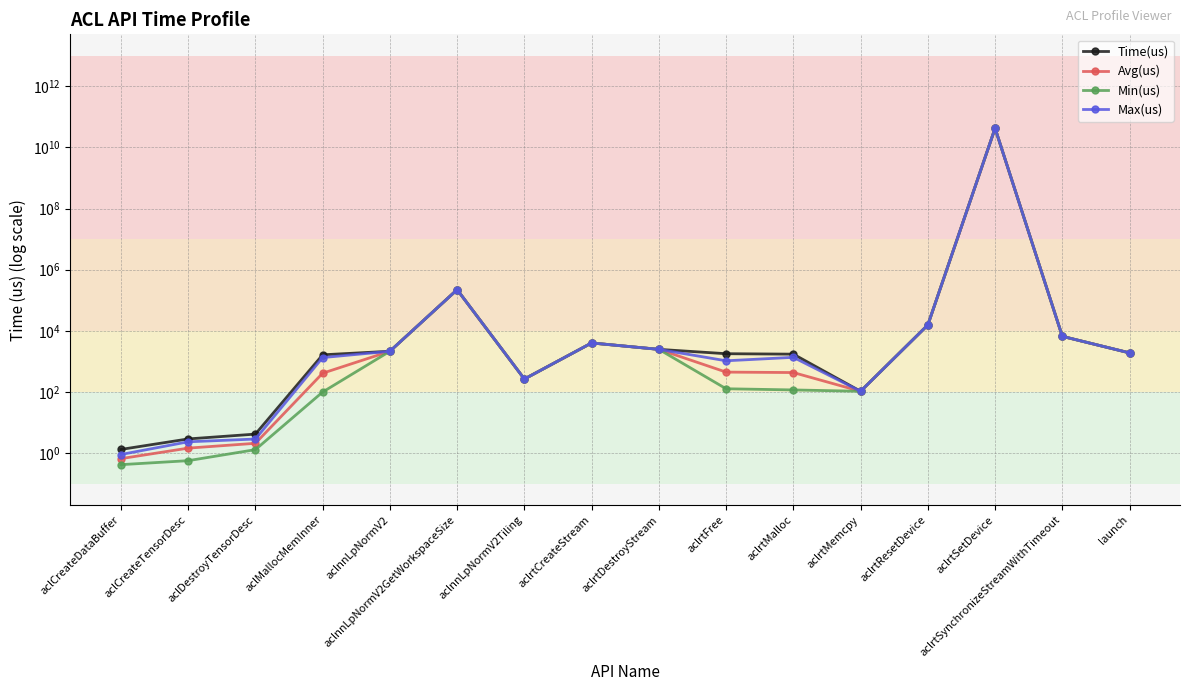

Is it true that Min(us) equals 2468.5 at aclrtDestroyStream?

True